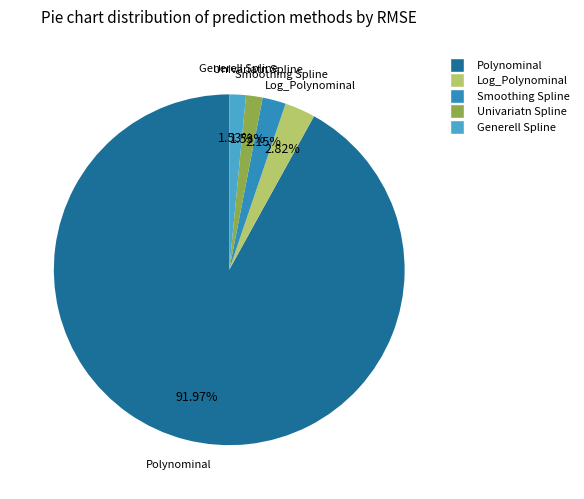

Which has a higher value, Log_Polynominal or Smoothing Spline?

Log_Polynominal